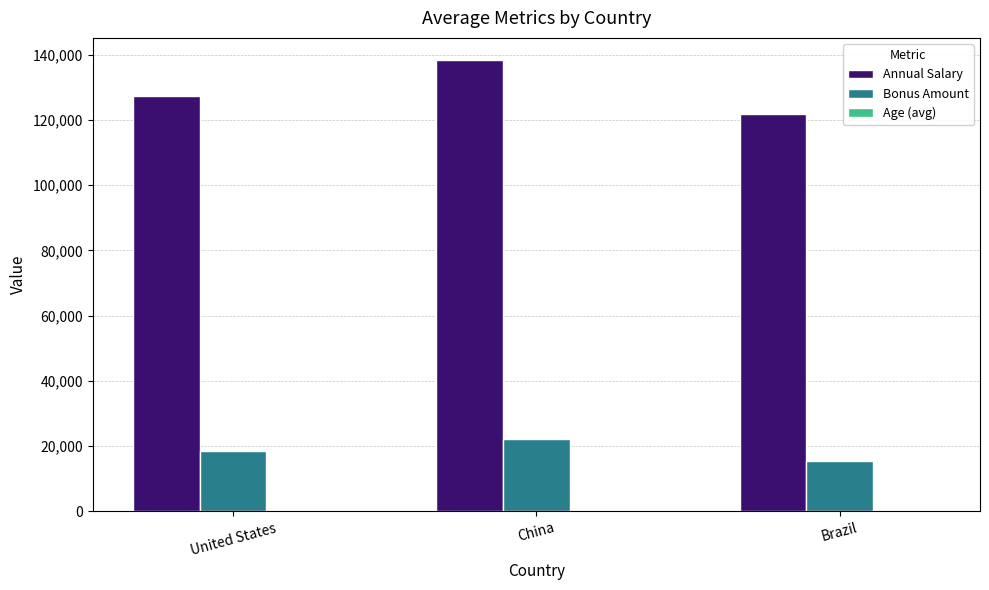

At which category does the chart reach its peak across all series?

China